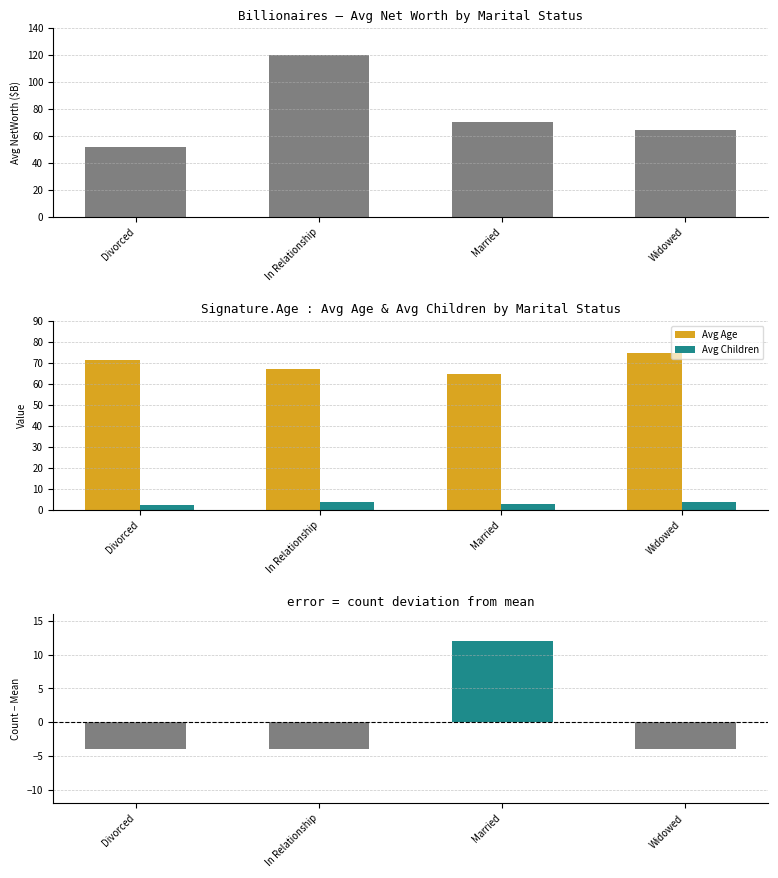

Which series has the largest total across all categories?

Avg NetWorth